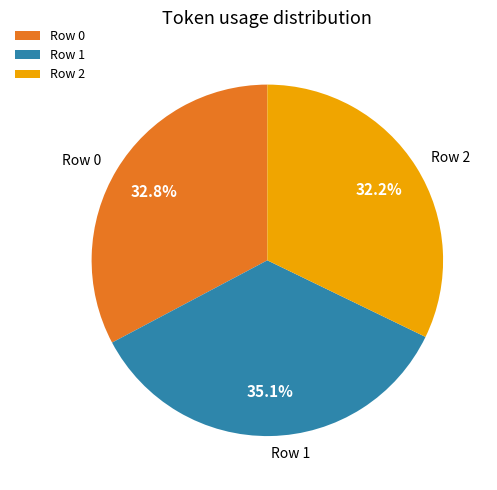

What is the largest slice in the pie chart?

Row 1